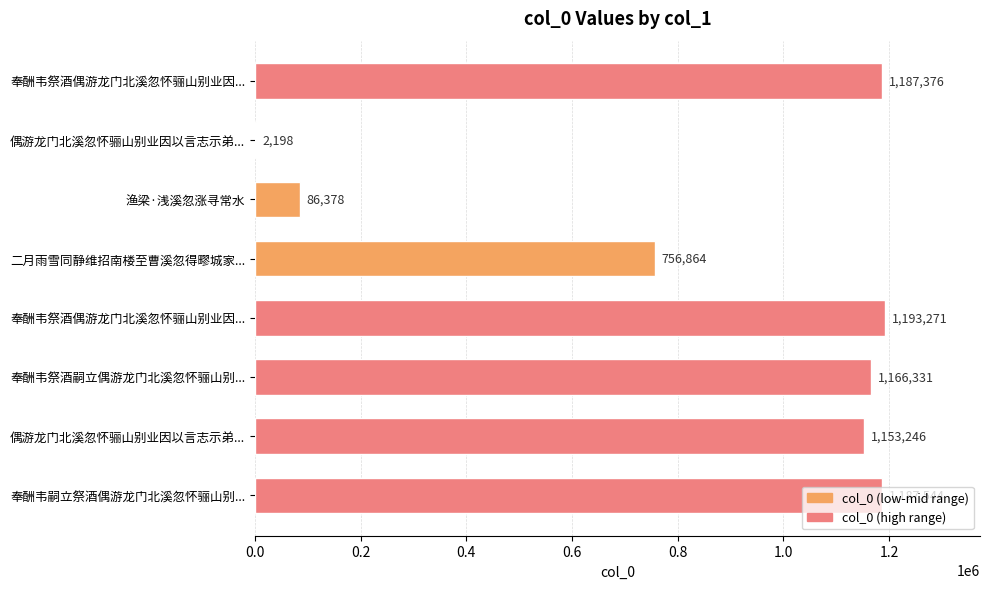

What is the sum of all values?

6733208